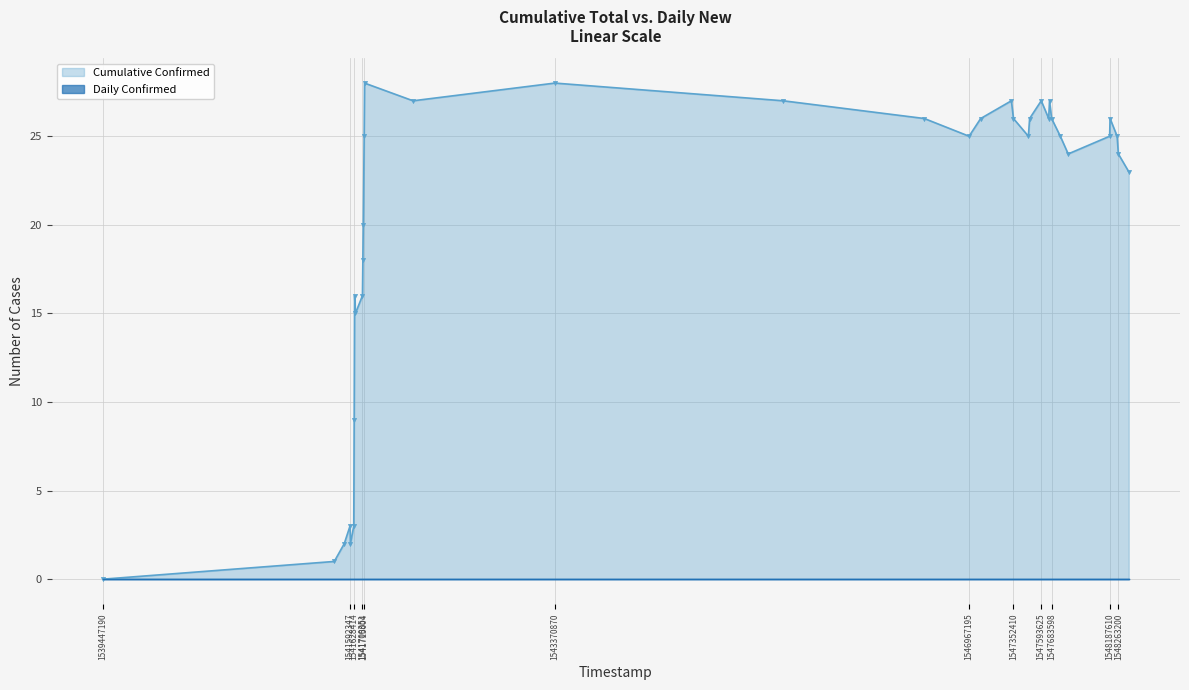

How many values are above zero?

34